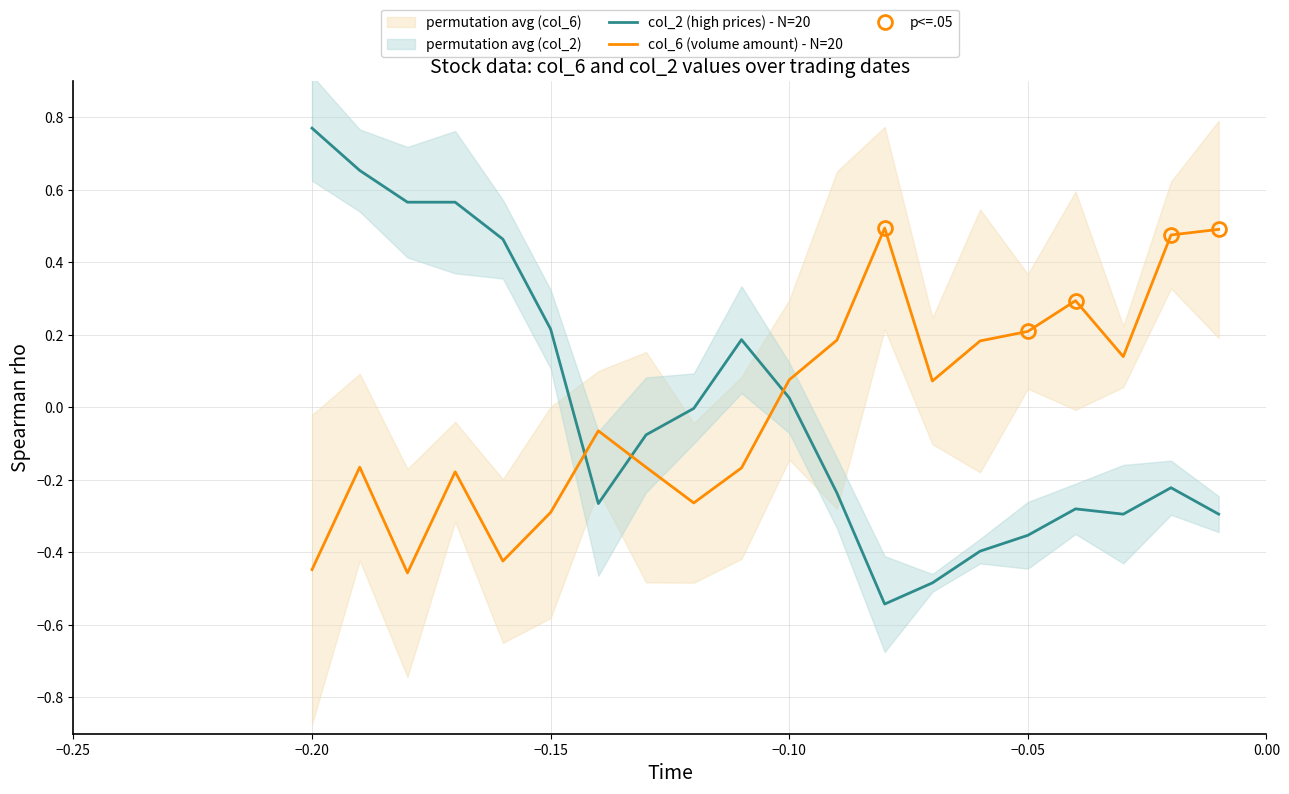

In col_2 (high prices) - N=20, how many points are higher than both neighbors (excluding endpoints)?

3